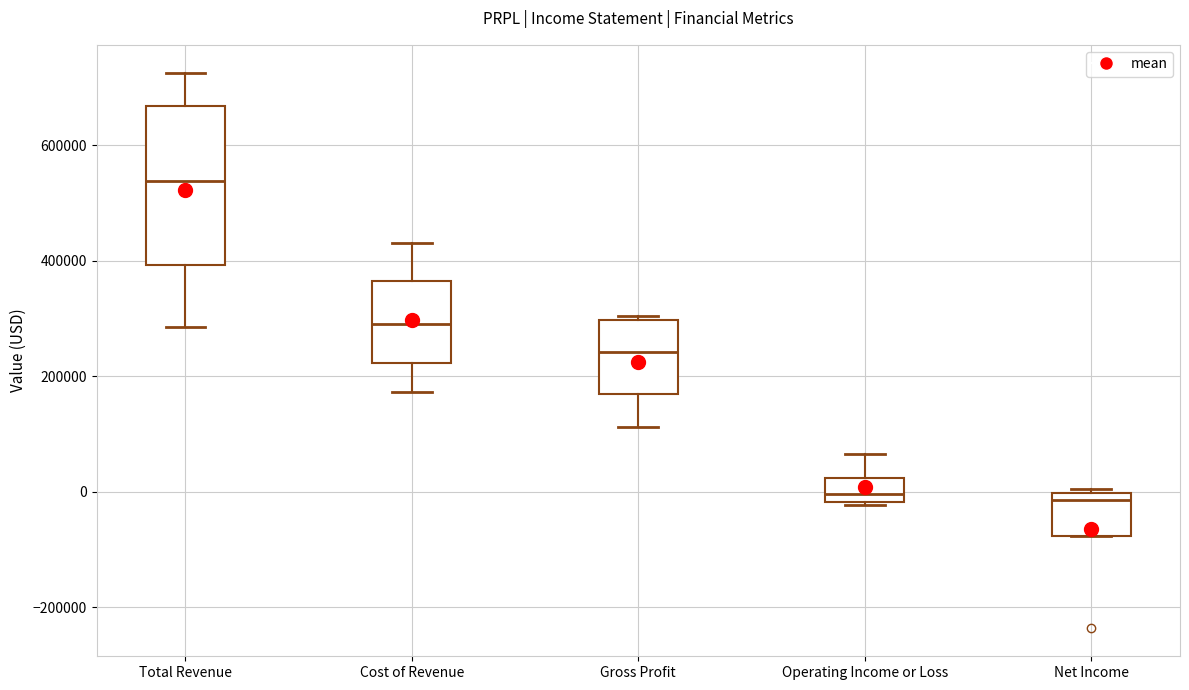

Which box has the highest median line?

Total Revenue